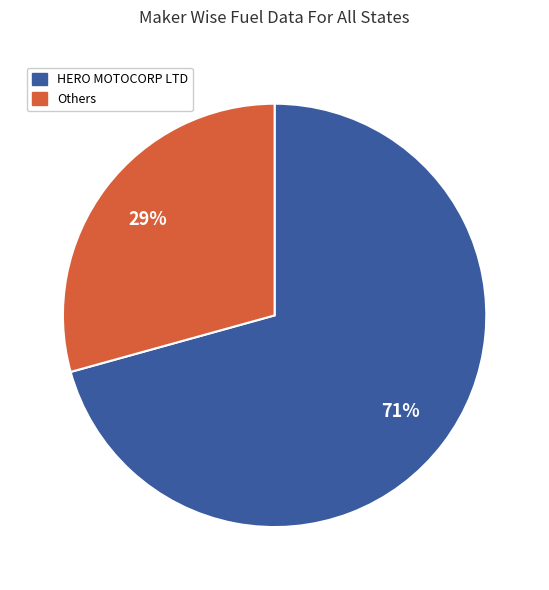

To the nearest percent, what is the average slice percentage?

50%